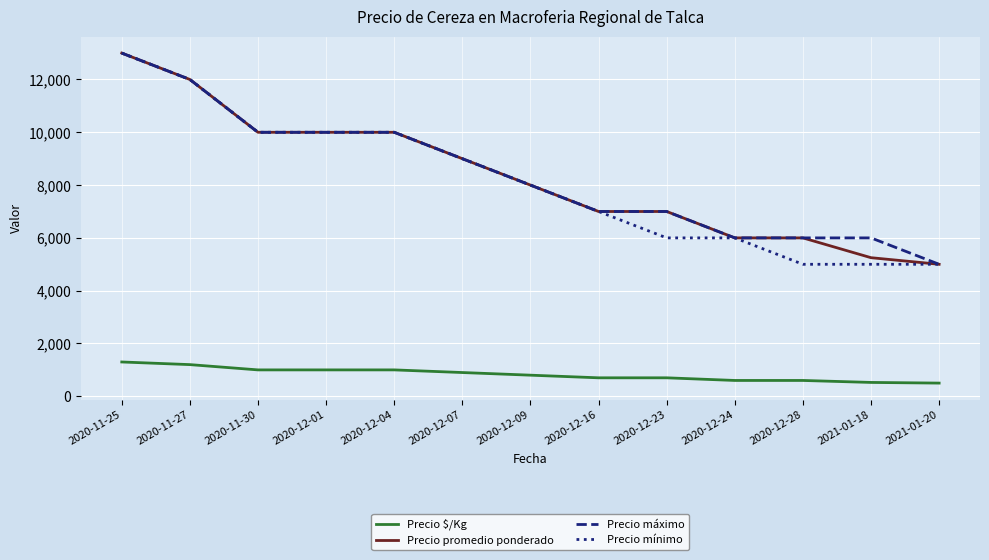

At which label does Precio promedio ponderado first exceed 8000?

2020-11-25